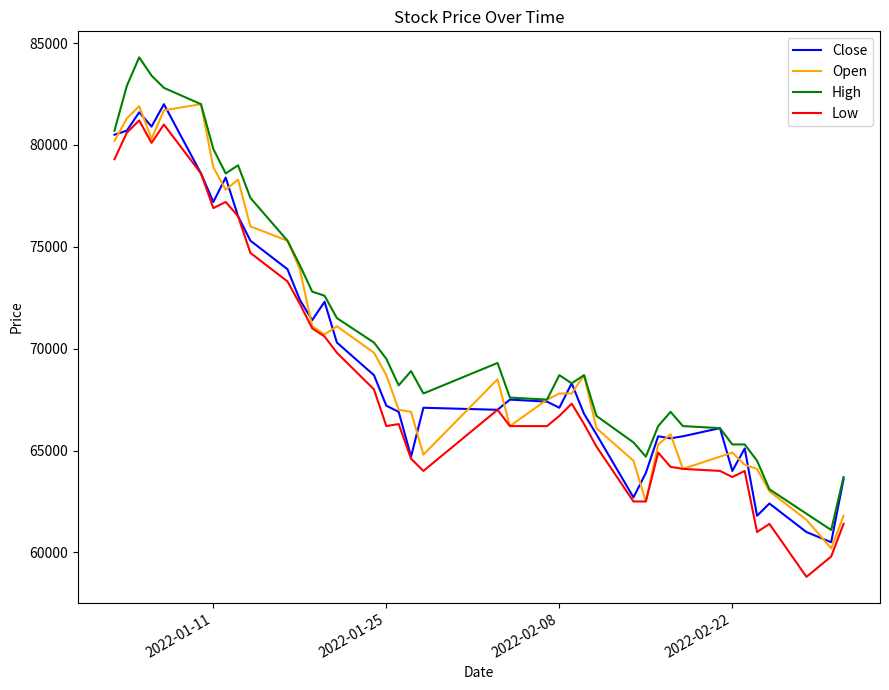

Does the chart display data point markers on the line(s)?

No